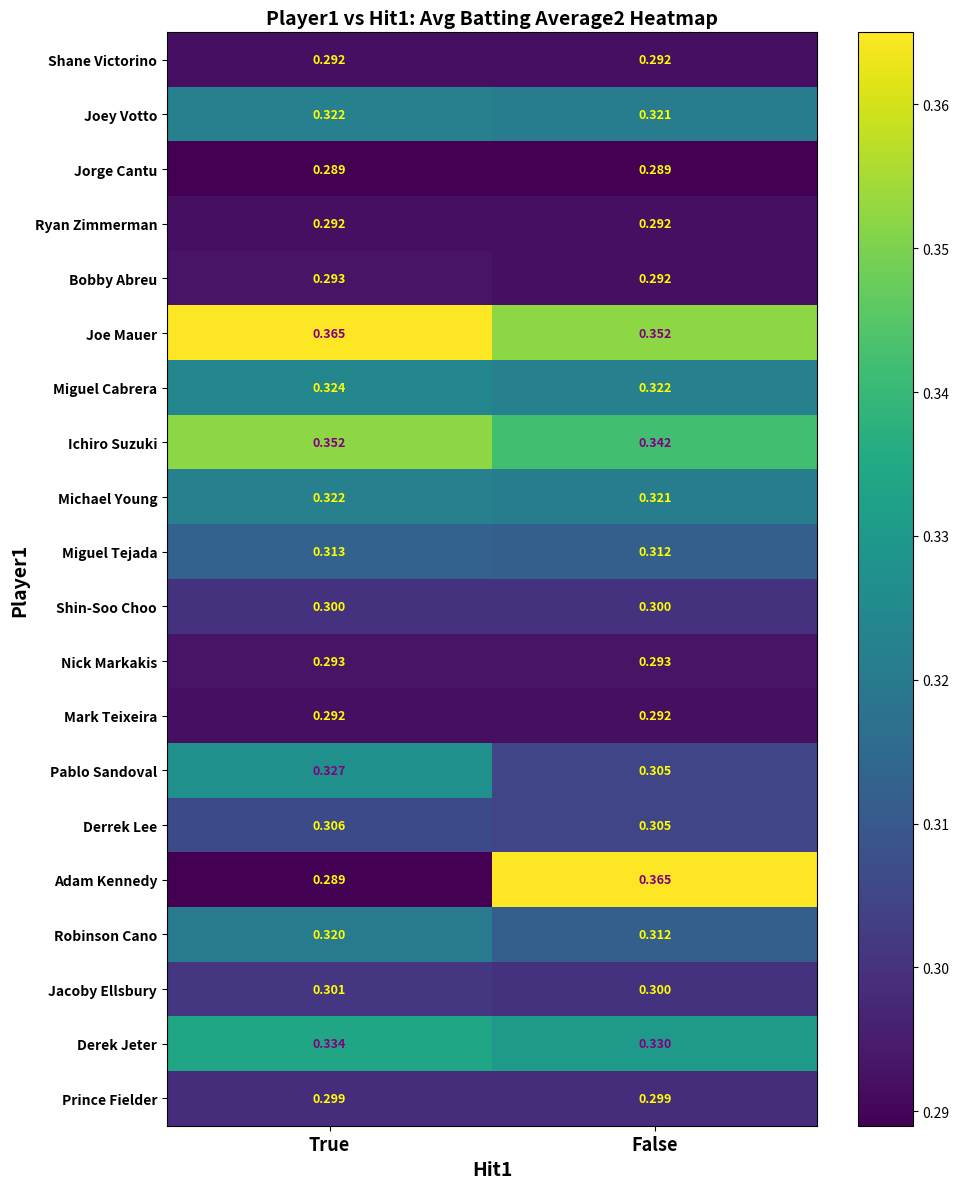

How many data points does each series have?

2